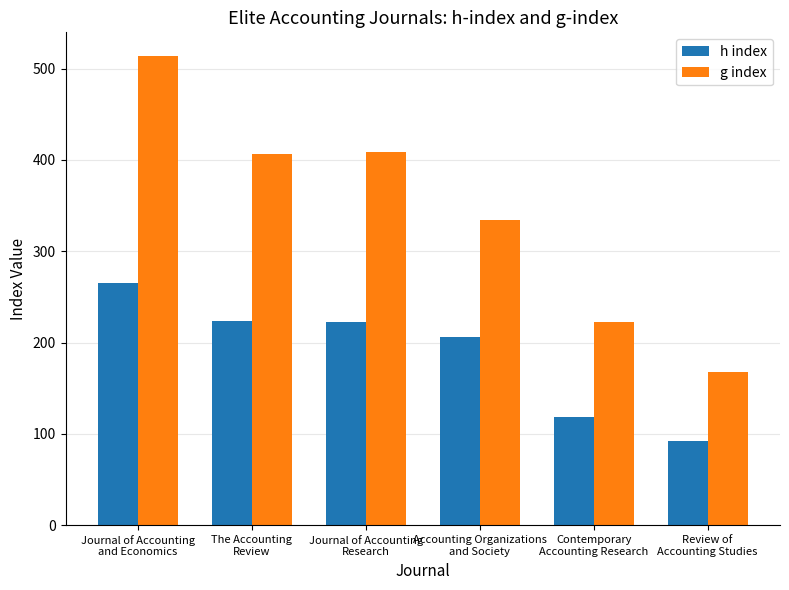

What is the label of the 6th bar from the left?

Review of
Accounting Studies